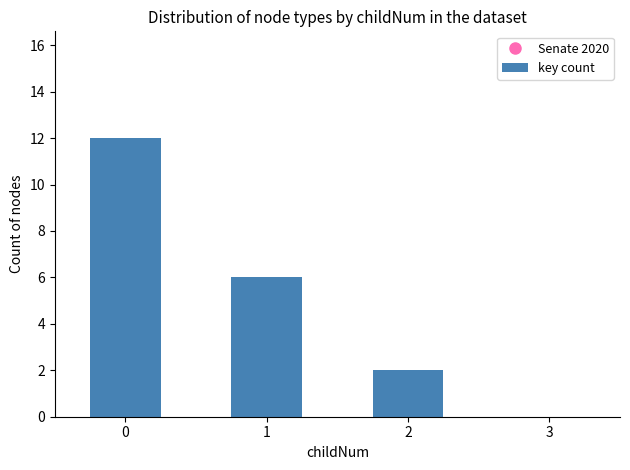

What is the sum of all values?

20